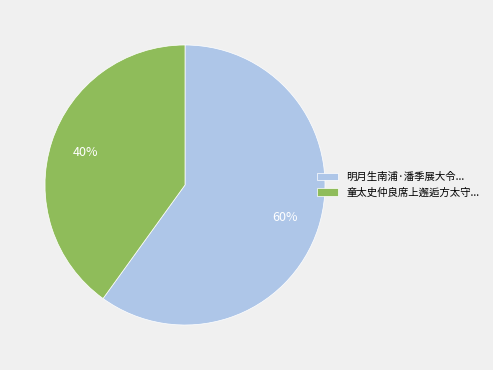

Which slice is the largest?

明月生南浦·潘季展大令...